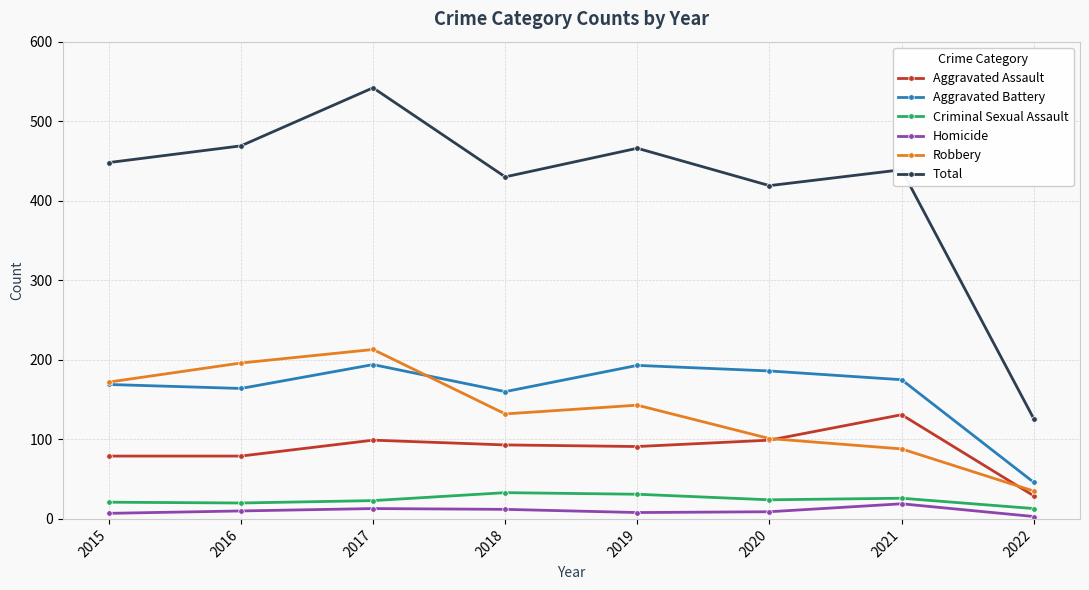

Which series has the widest spread of values?

Total